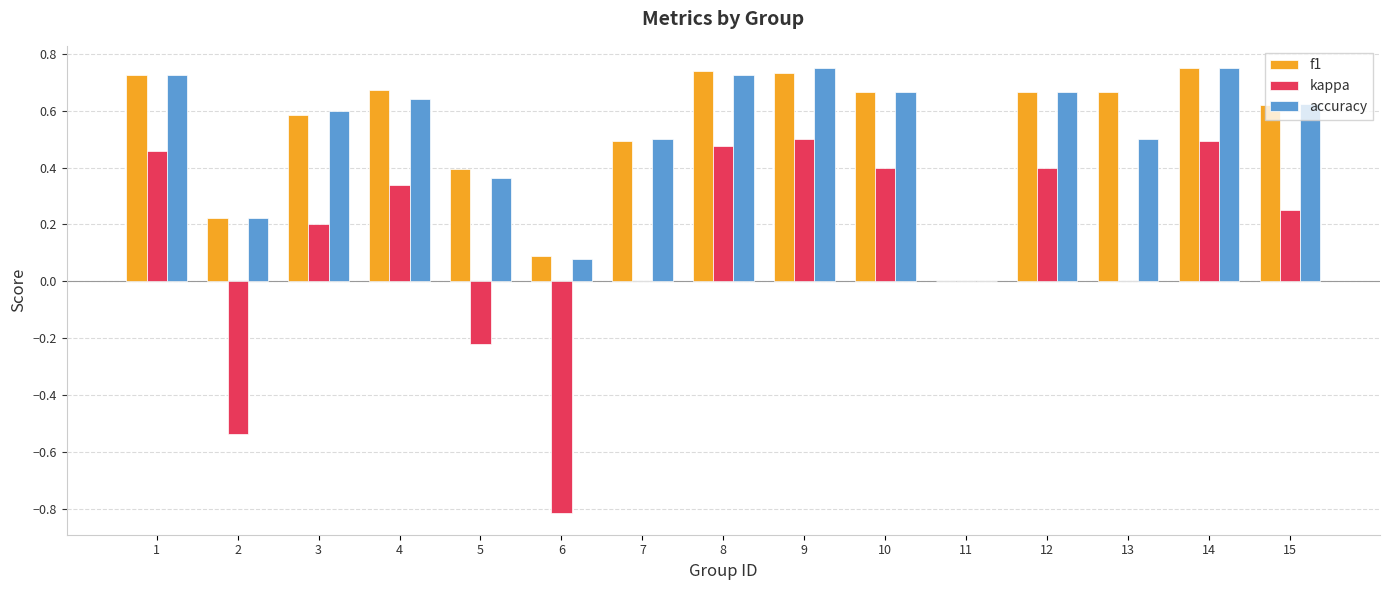

What is the sum of the kappa values at 9 and 8?

1.0